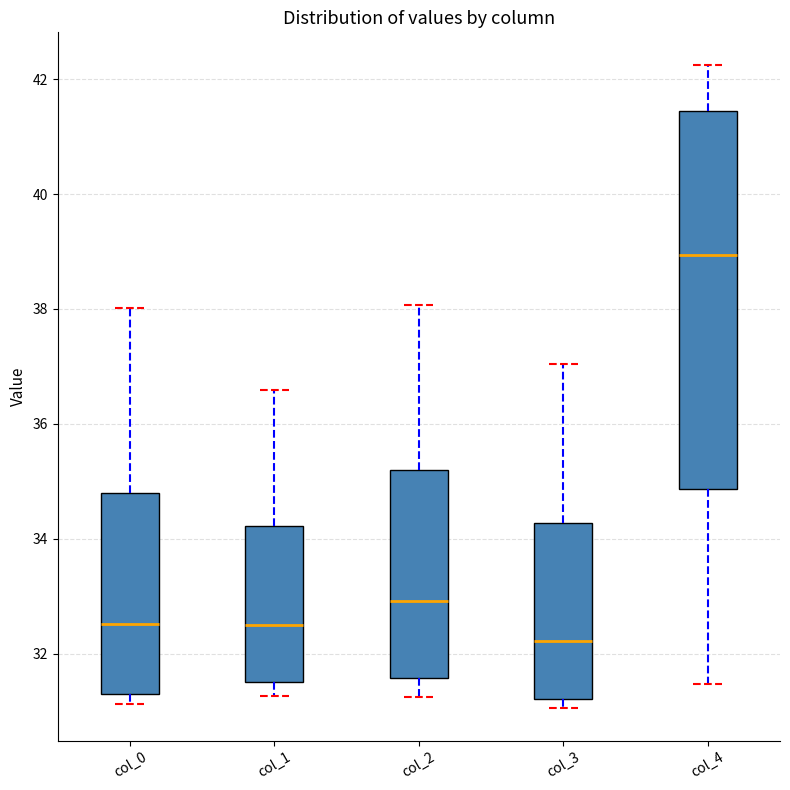

Reading left to right, read every box against the y-axis: the position of its median line, the range the box covers, and the ends of its whiskers. The values are not printed on the chart, so give them approximately, as read against the axis.

col_0: median 32.6, box 31.4 to 34.8, whiskers 31.2 to 38.0
col_1: median 32.6, box 31.6 to 34.2, whiskers 31.2 to 36.6
col_2: median 33.0, box 31.6 to 35.2, whiskers 31.2 to 38.0
col_3: median 32.2, box 31.2 to 34.2, whiskers 31.0 to 37.0
col_4: median 39.0, box 34.8 to 41.4, whiskers 31.4 to 42.2